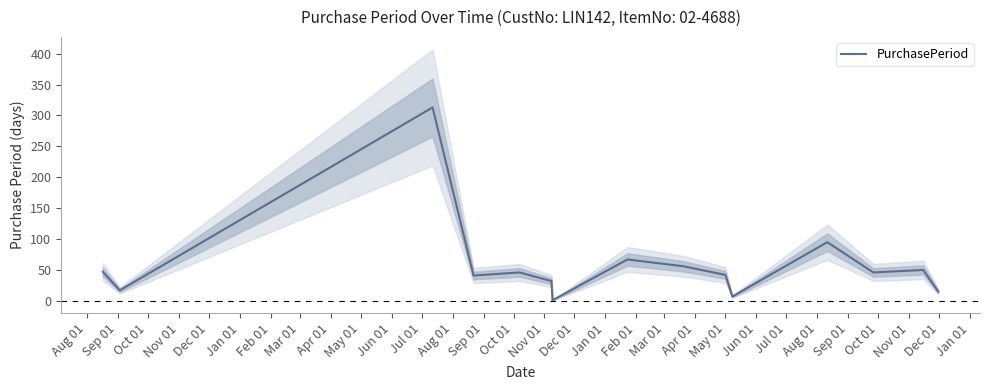

What is the difference between the second highest and minimum values?

94